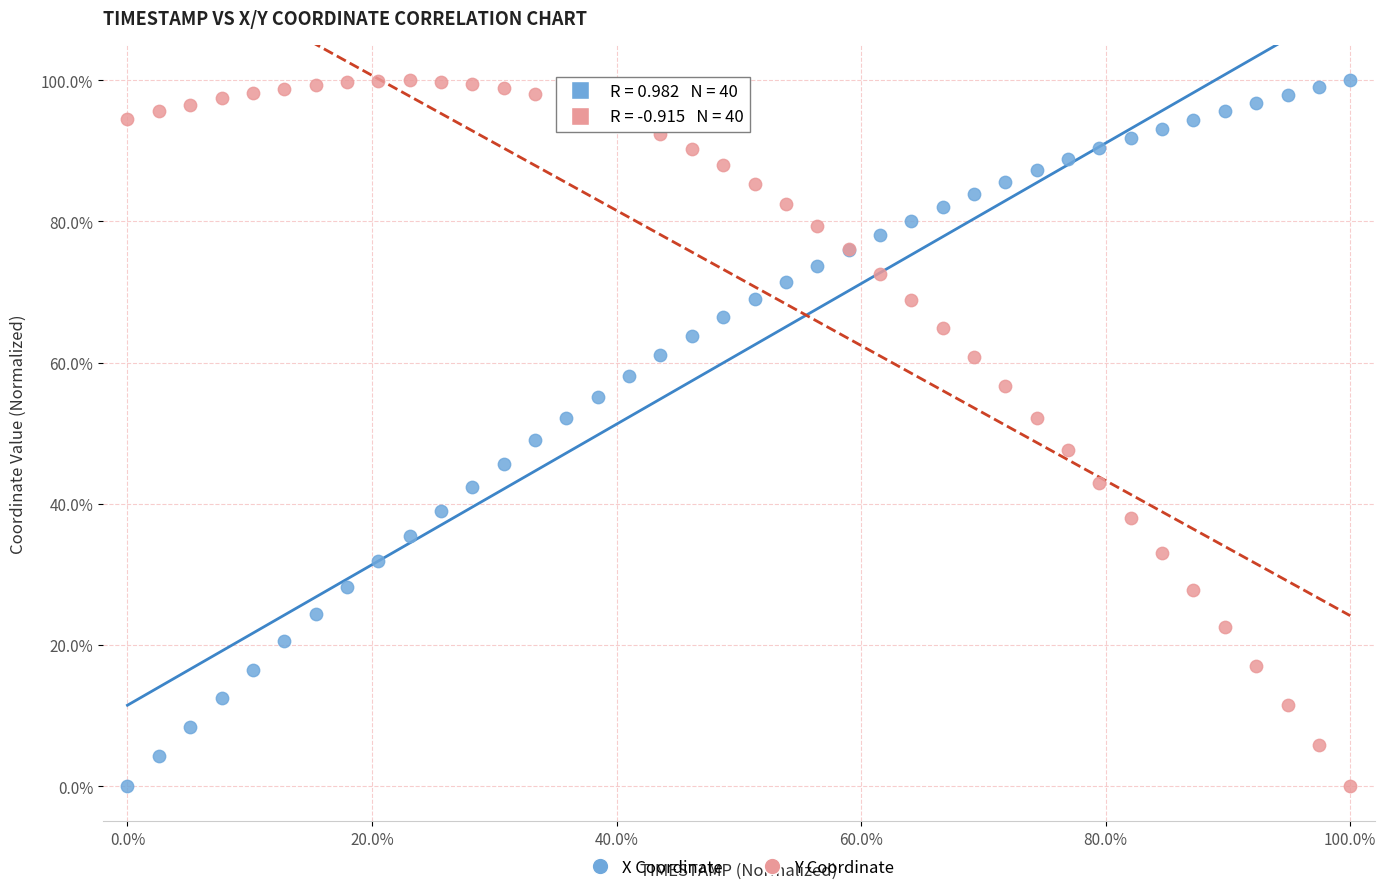

What is the X range (max minus min) for the scatter plot?

100.0